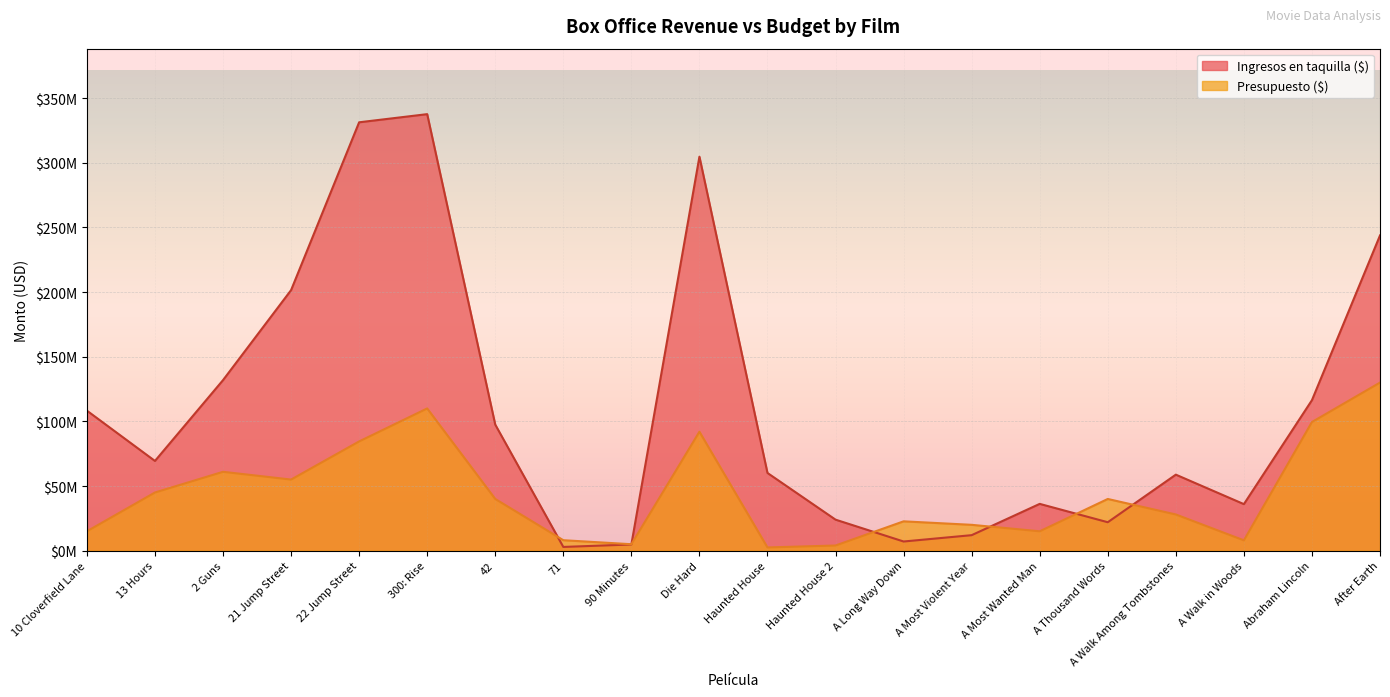

What is the difference between the maximum and minimum values in the Presupuesto ($) series?

127500000